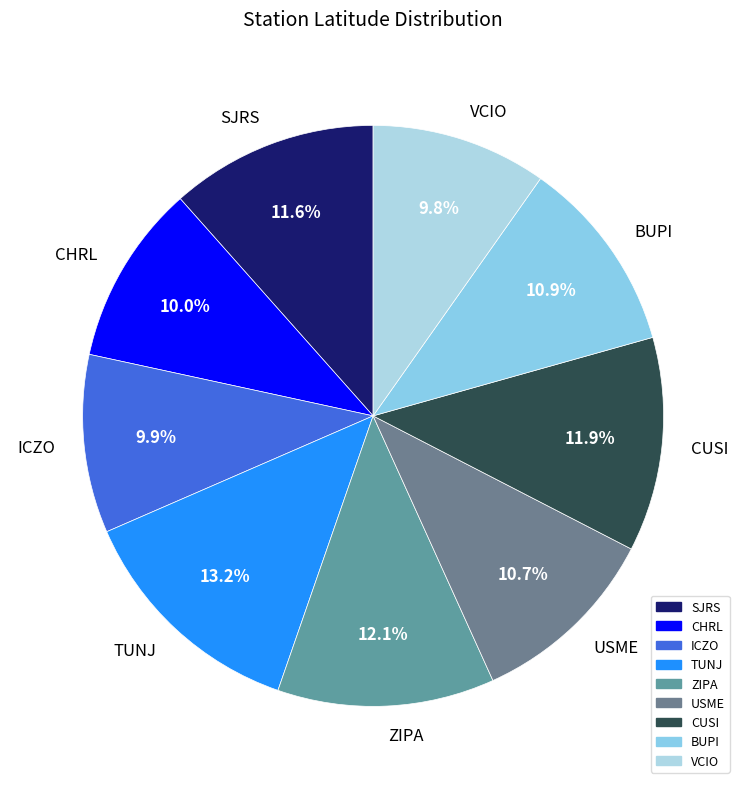

What is the ratio of the value at USME to the value at ZIPA?

0.9